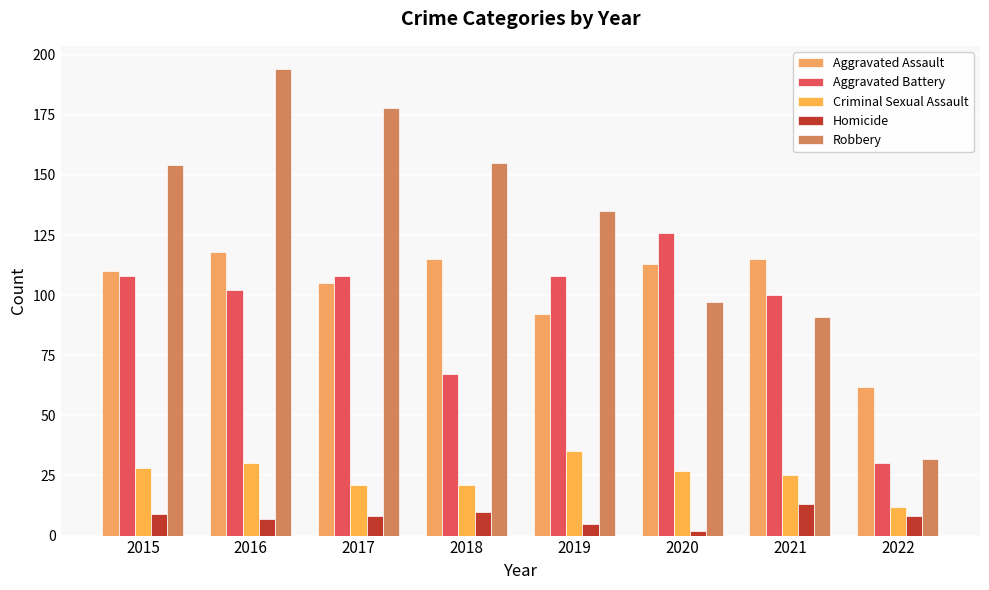

Reading left to right, list all the values displayed in this chart.

Aggravated Assault: 110	118	105	115	92	113	115	62
Aggravated Battery: 108	102	108	67	108	126	100	30
Criminal Sexual Assault: 28	30	21	21	35	27	25	12
Homicide: 9	7	8	10	5	2	13	8
Robbery: 154	194	178	155	135	97	91	32